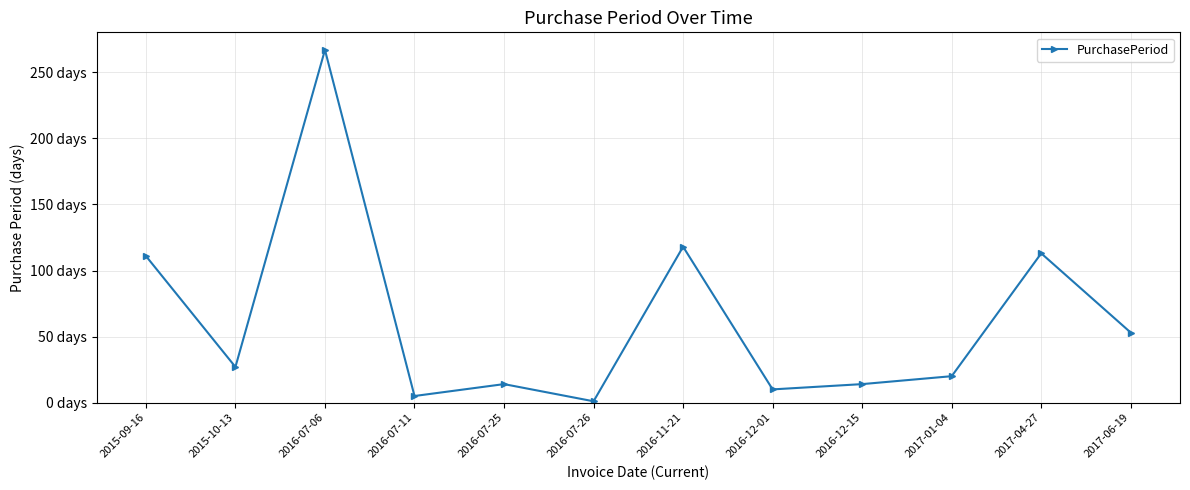

At which category does the data reach its first local valley?

2015-10-13